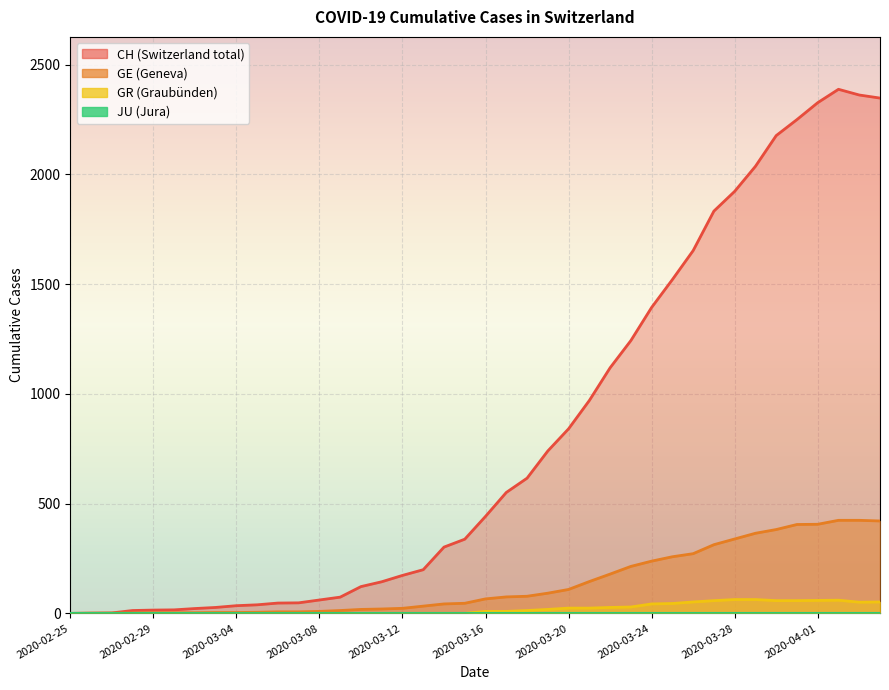

What is the difference between the maximum and second lowest values in the GR series?

63